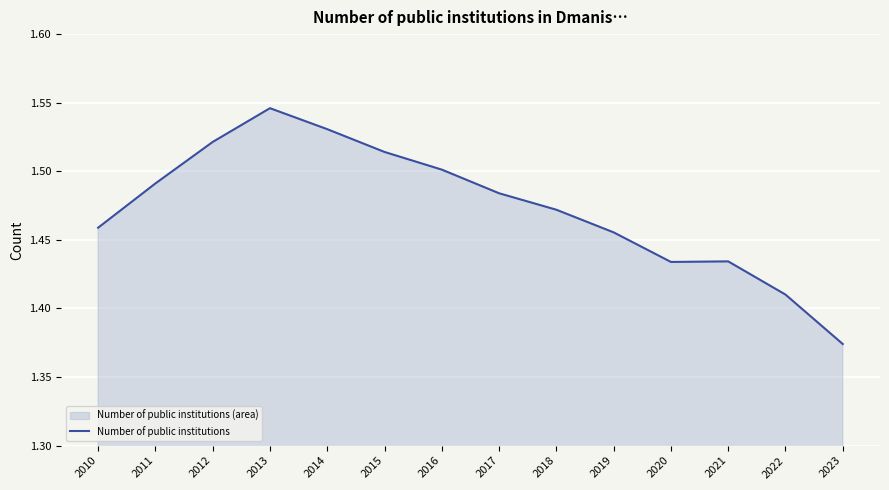

Rank the categories by value from lowest to highest.

2023, 2022, 2020, 2021, 2019, 2010, 2018, 2017, 2011, 2016, 2015, 2012, 2014, 2013